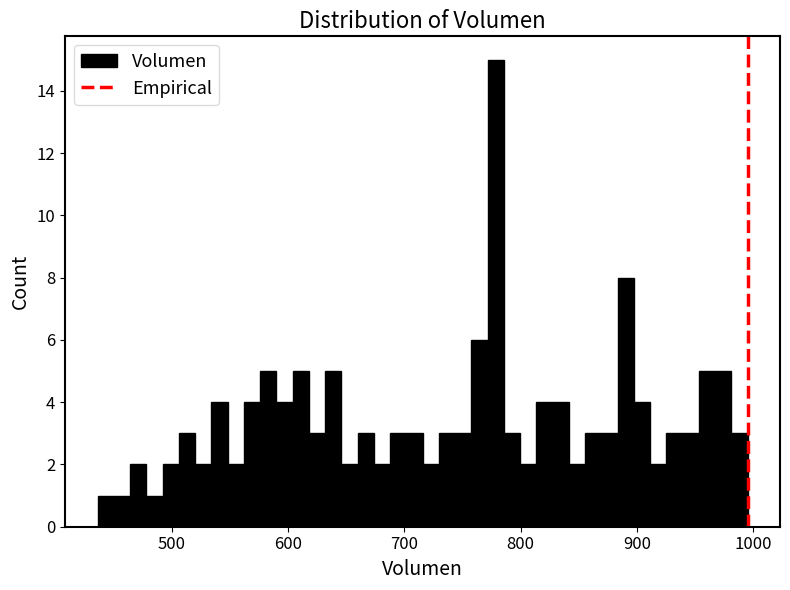

Around what value on the x-axis is the tallest bar? Give the approximate position of its centre, as read against the axis.

780